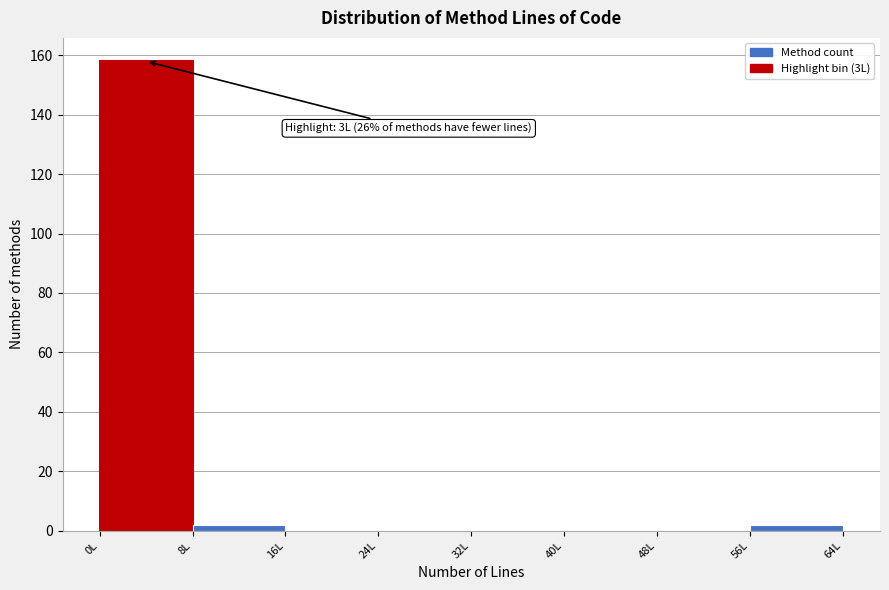

Over which range of the x-axis is the bar tallest?

0 to 8